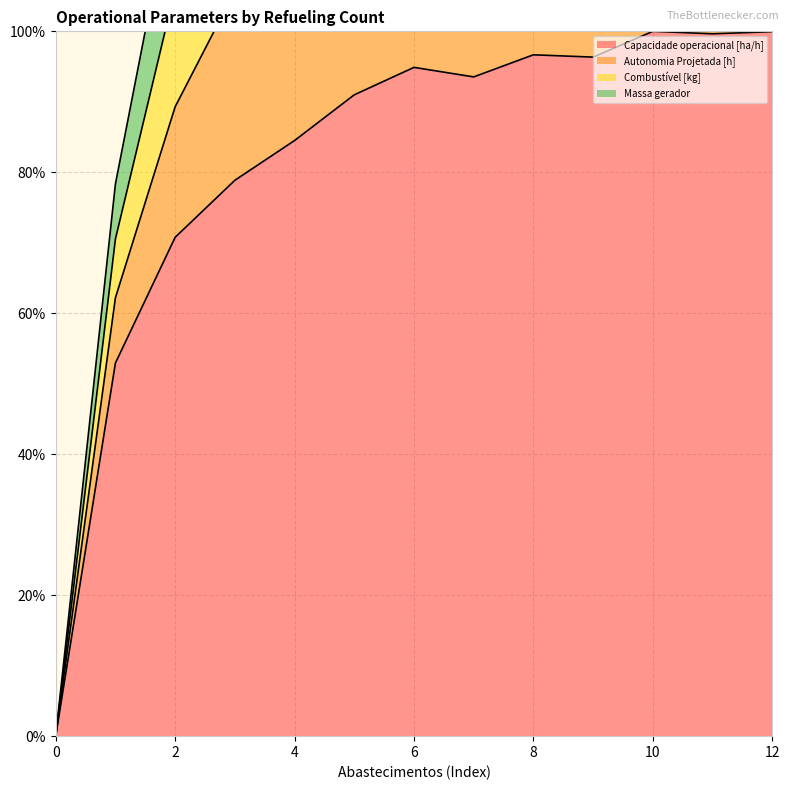

Is it true that Capacidade operacional [ha/h] equals 0.0 at 0?

True